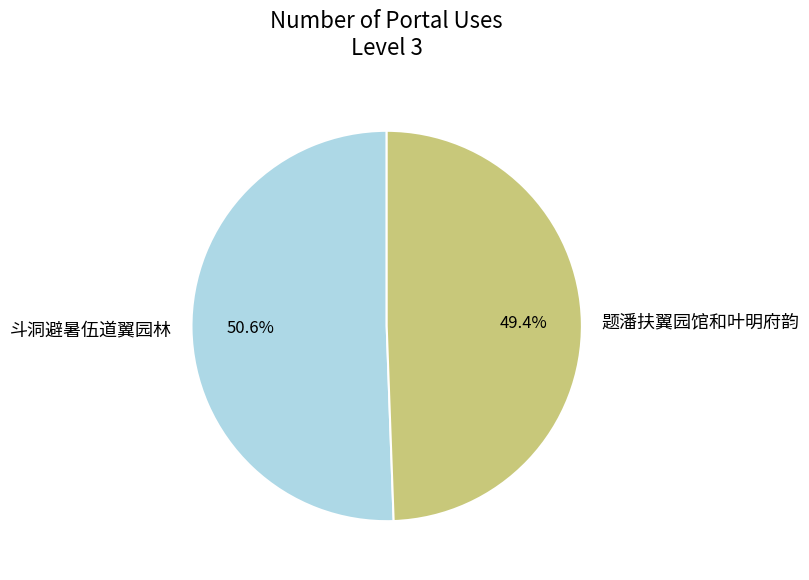

What percentage is the 题潘扶翼园馆和叶明府韵 slice, to the nearest percent?

49%